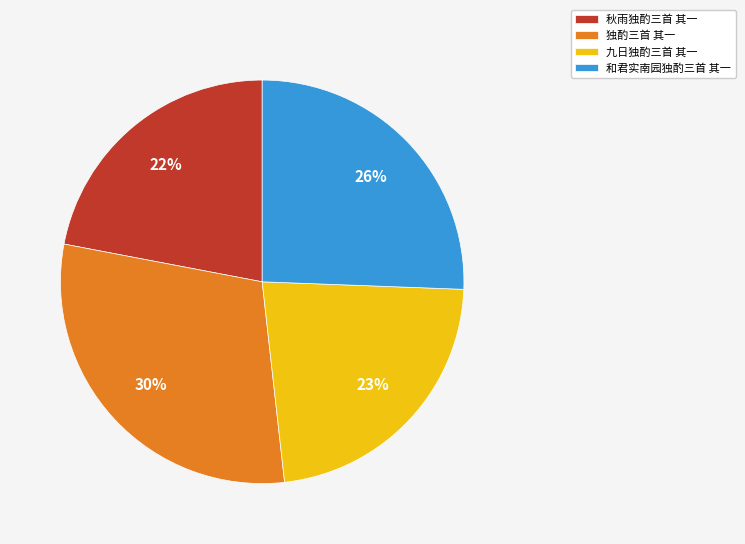

What is the ratio of the value at 九日独酌三首 其一 to the value at 独酌三首 其一?

0.8